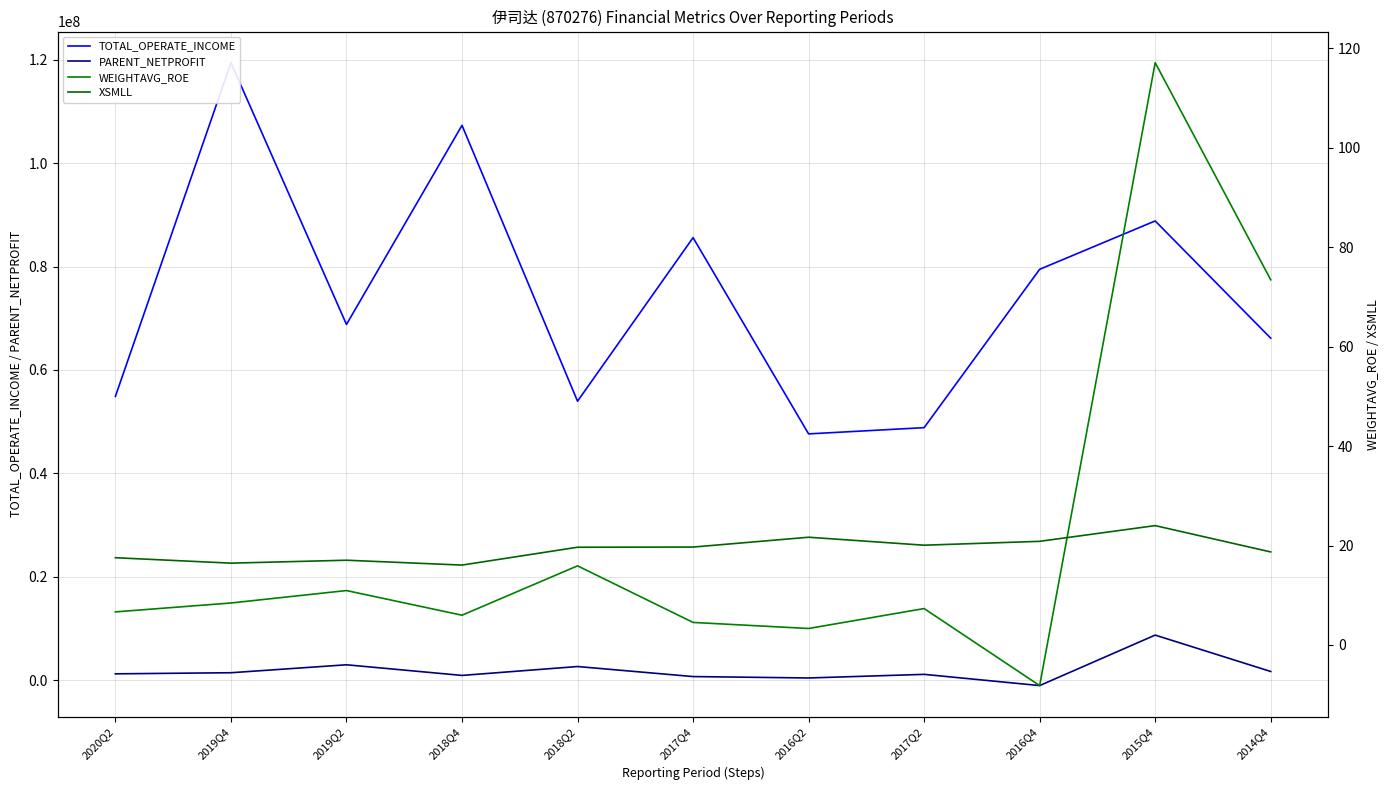

Which series has the widest spread of values?

TOTAL_OPERATE_INCOME